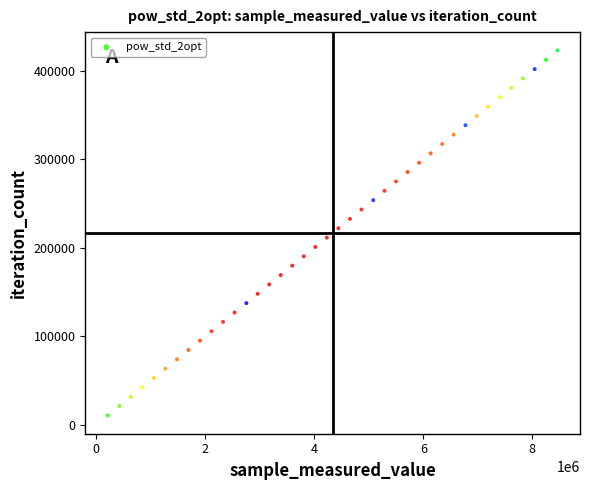

What is the range of Y values (max minus min)?

412425